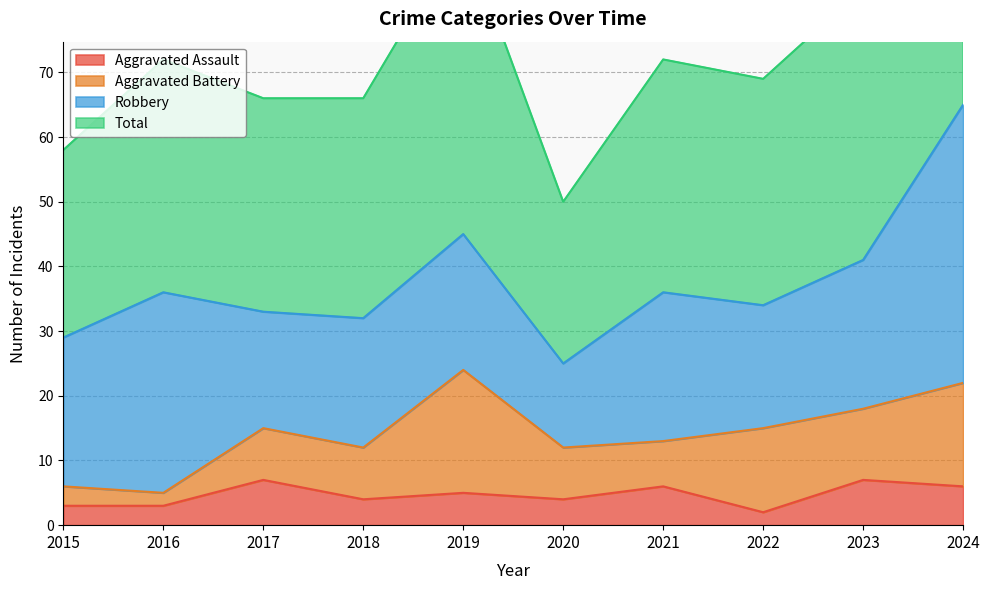

The Aggravated Assault series shows 6 at 2024. True or false?

True